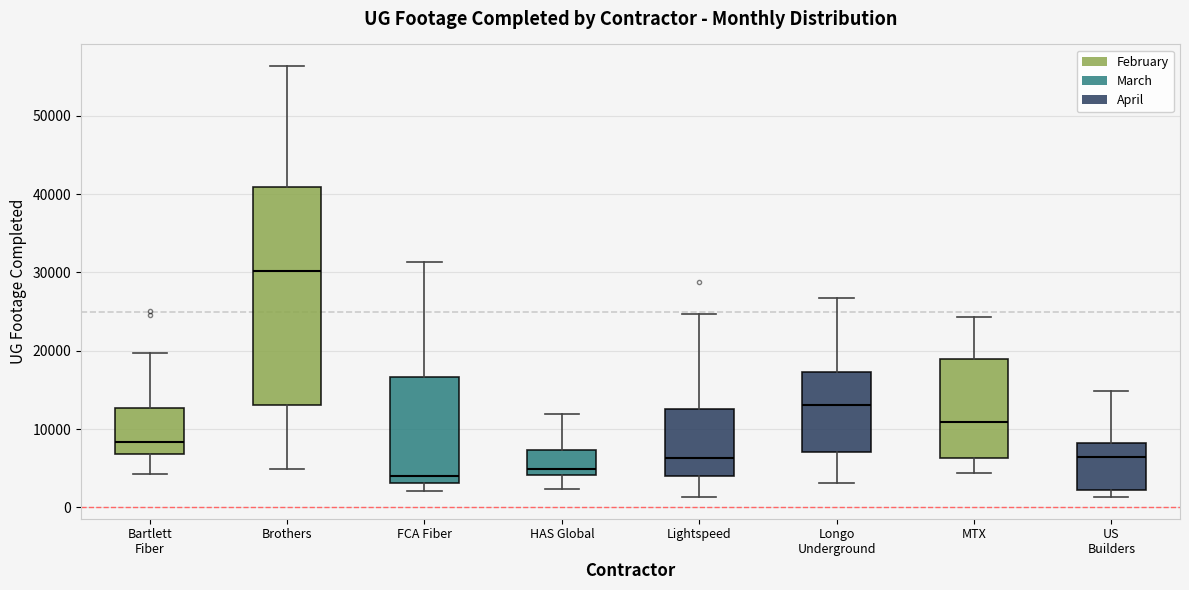

Which box is the tallest, from its lower edge to its upper edge?

Brothers